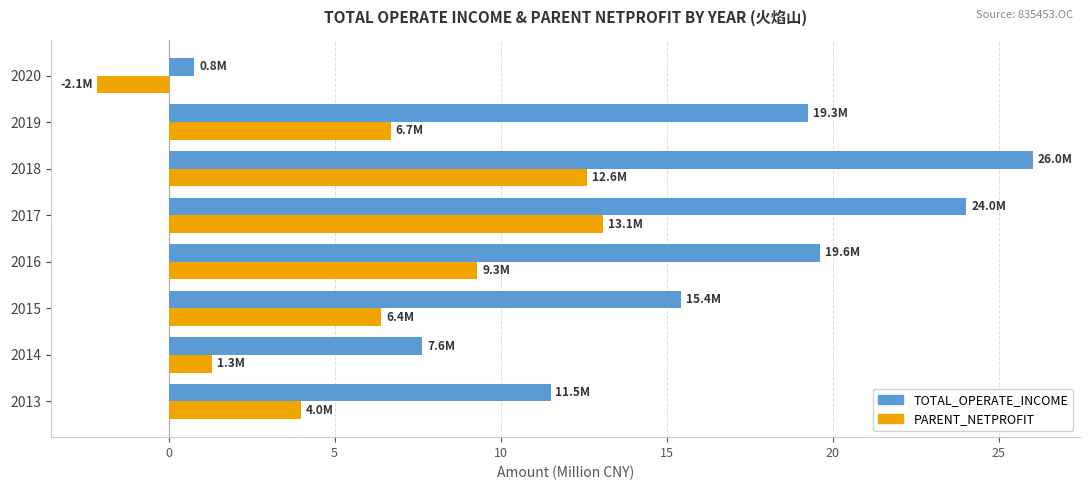

Is it true that TOTAL_OPERATE_INCOME equals 19.3 at 2019?

True